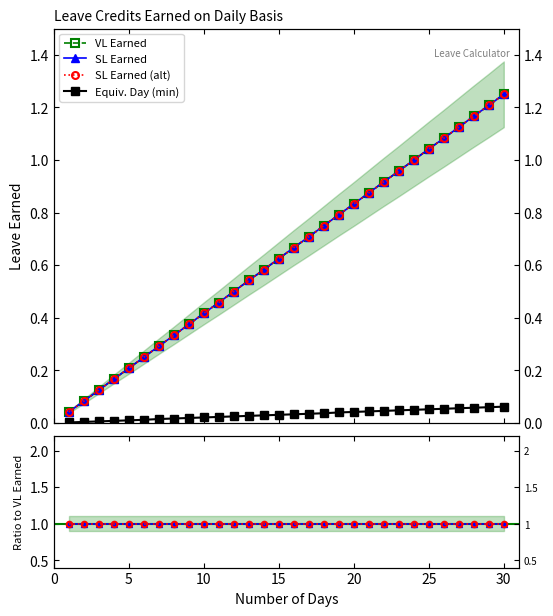

Which series has the largest total across all categories?

SL Earned